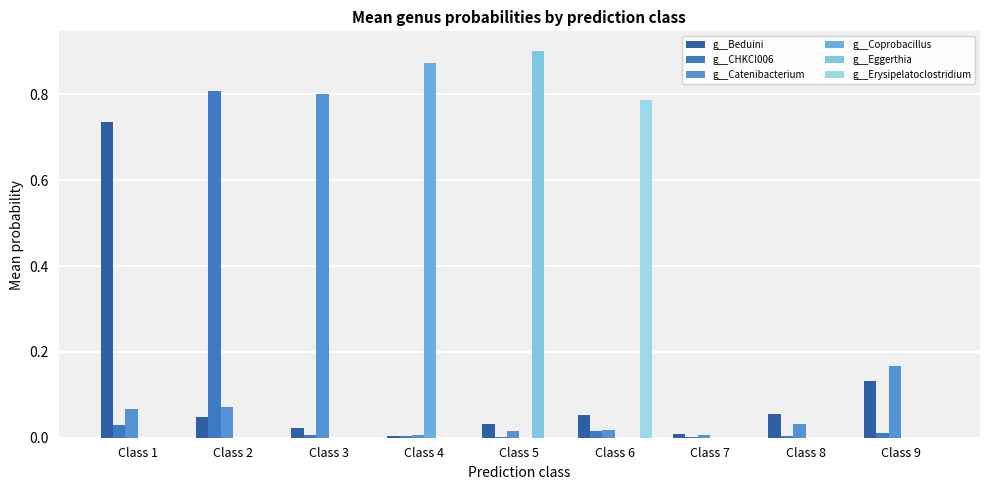

Are the bars horizontal?

No